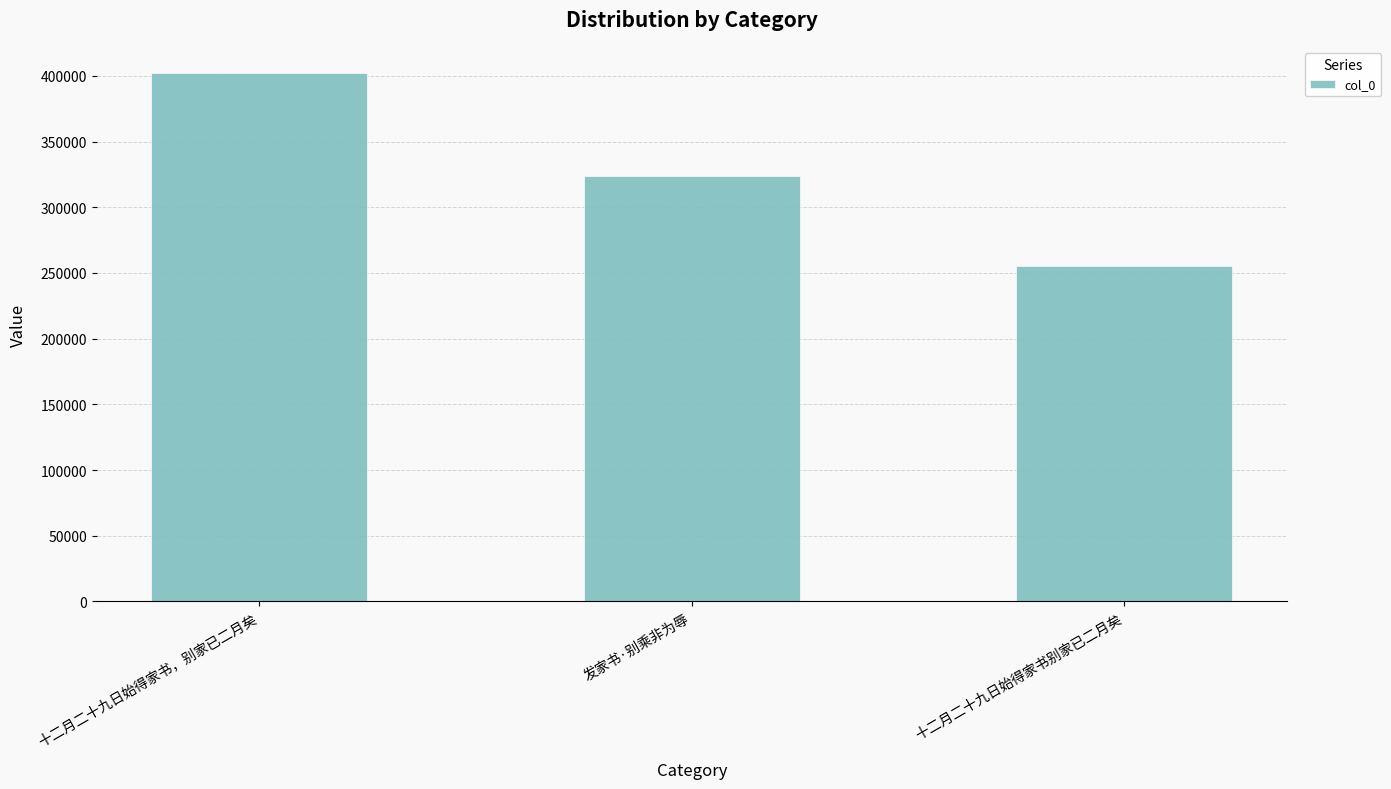

How many data points does each series have?

3